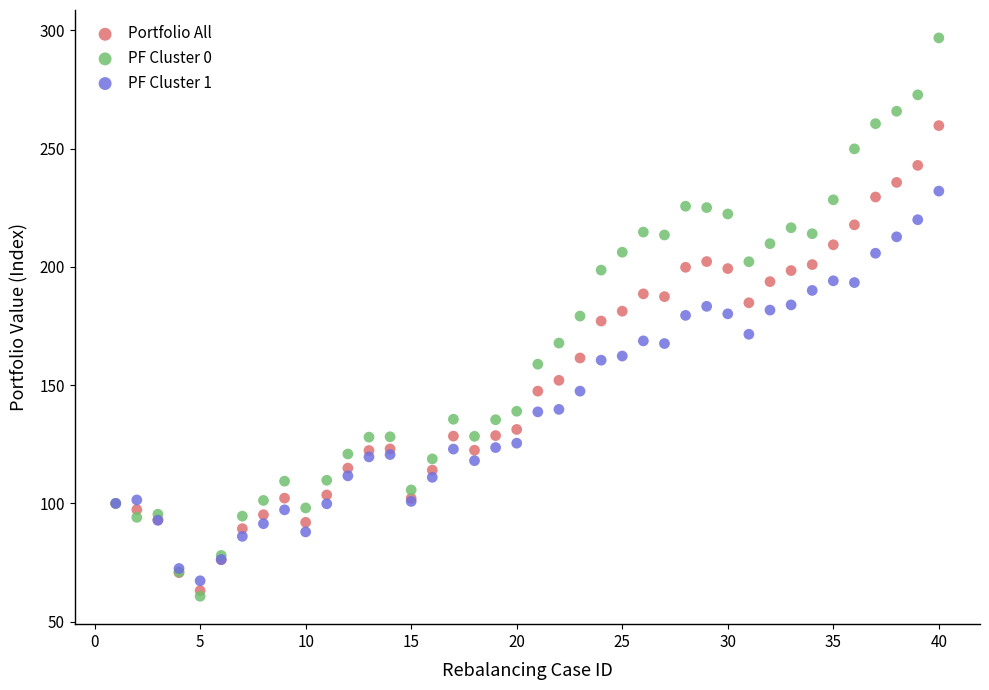

Which series contains the highest Y value?

PF Cluster 0